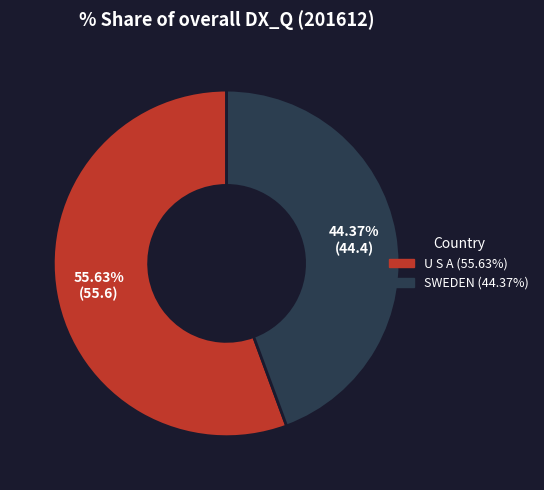

Is there any slice that represents more than half of the pie?

Yes